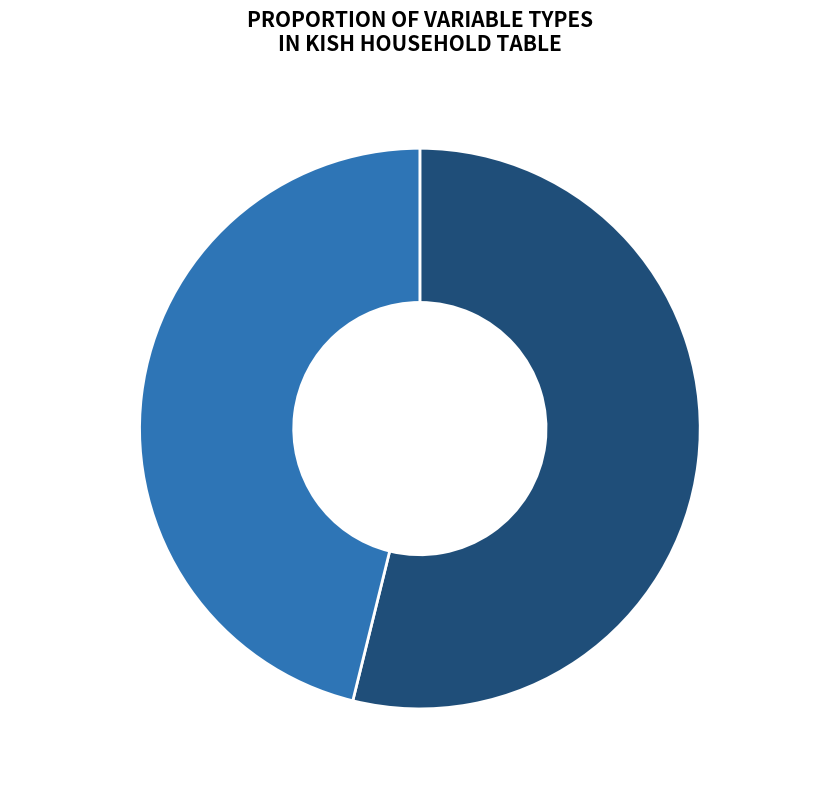

What percentage is the varchar slice, to the nearest percent?

46%